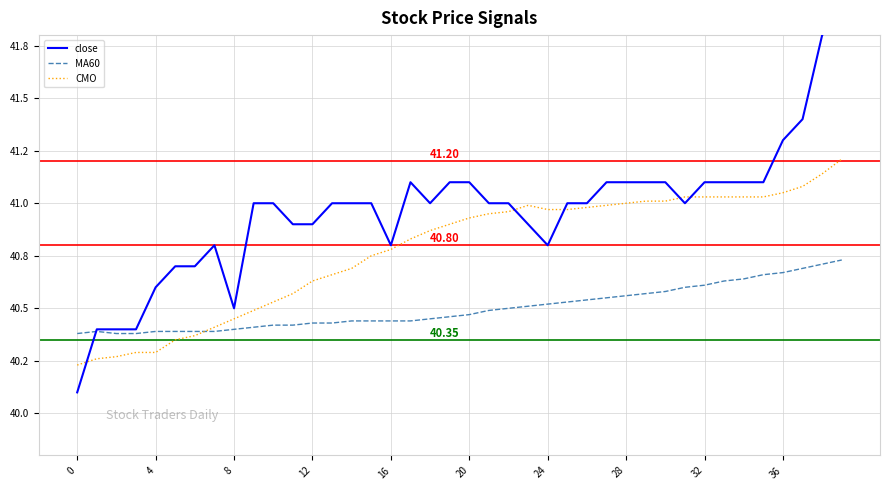

Where is the first local maximum for MA60?

4